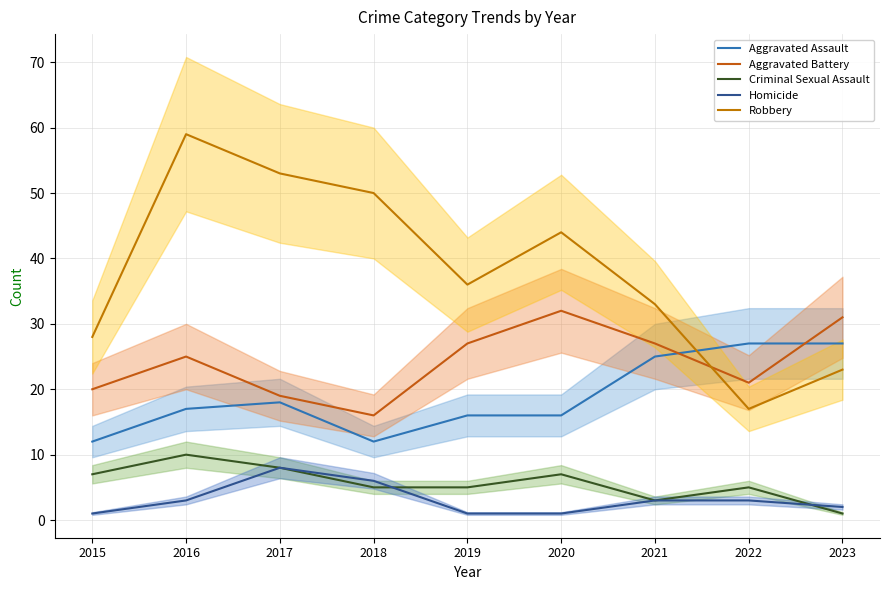

Read the Robbery value at 2019.

36